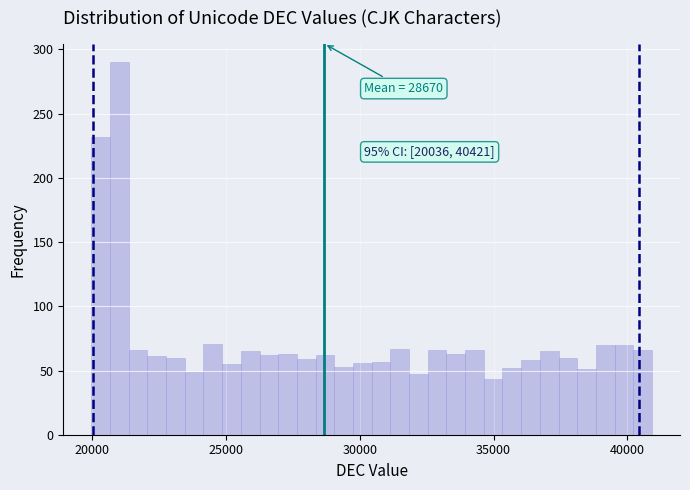

Read against the x-axis, roughly where is the centre of the tallest bar?

21000